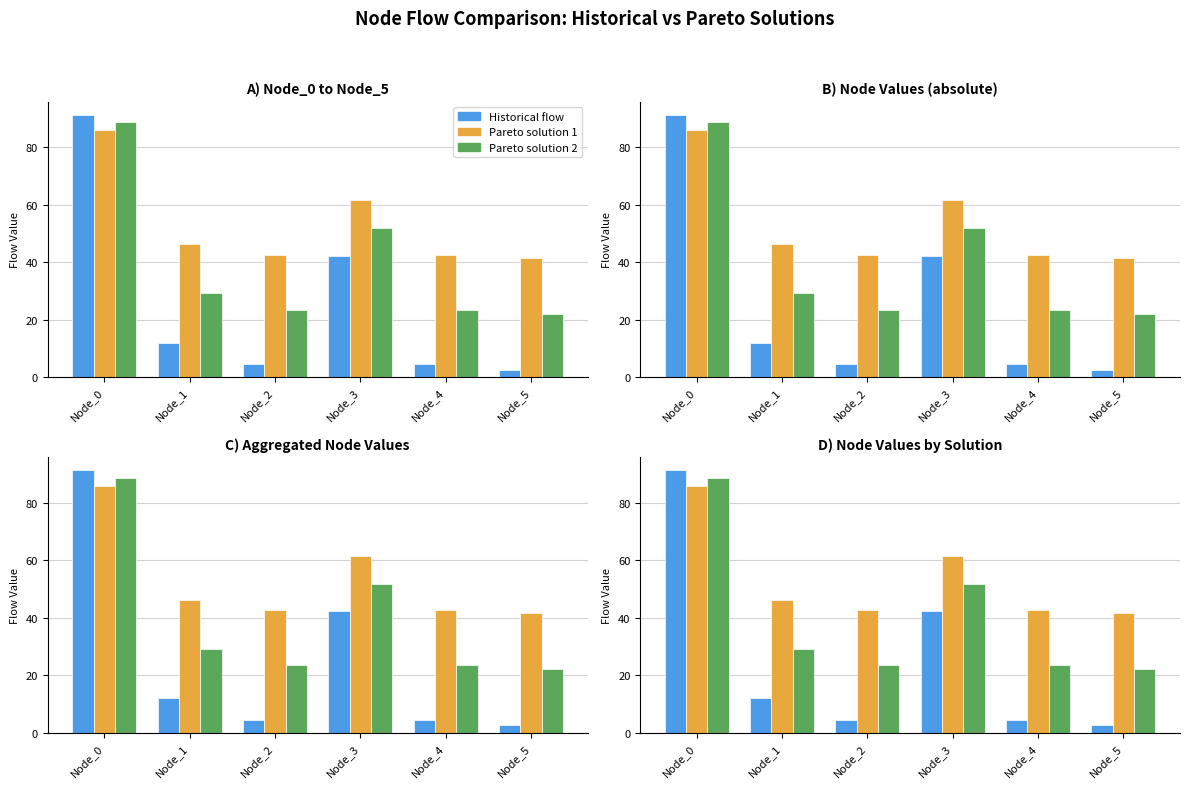

What is the difference between the Historical flow values at Node_0 and Node_2?

86.8